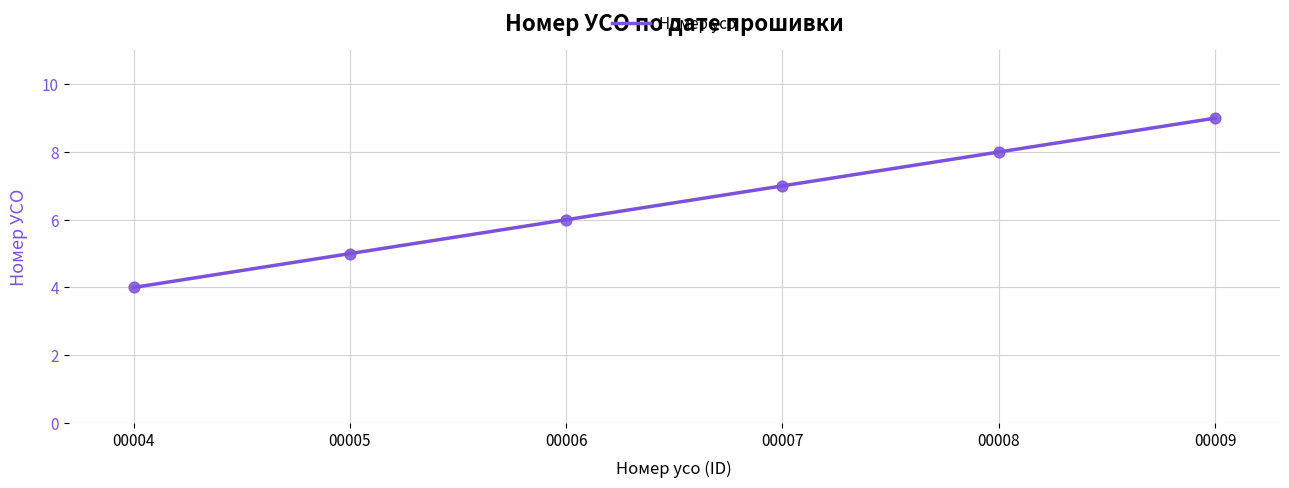

What is the change in value from 00004 to 00007?

+3